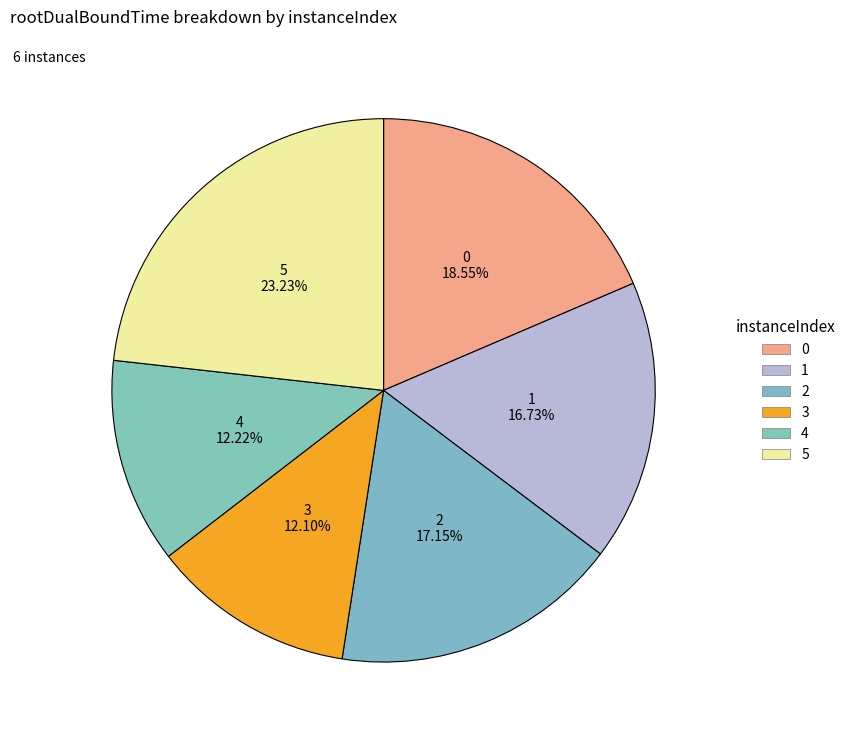

How many slices are in this pie chart?

6